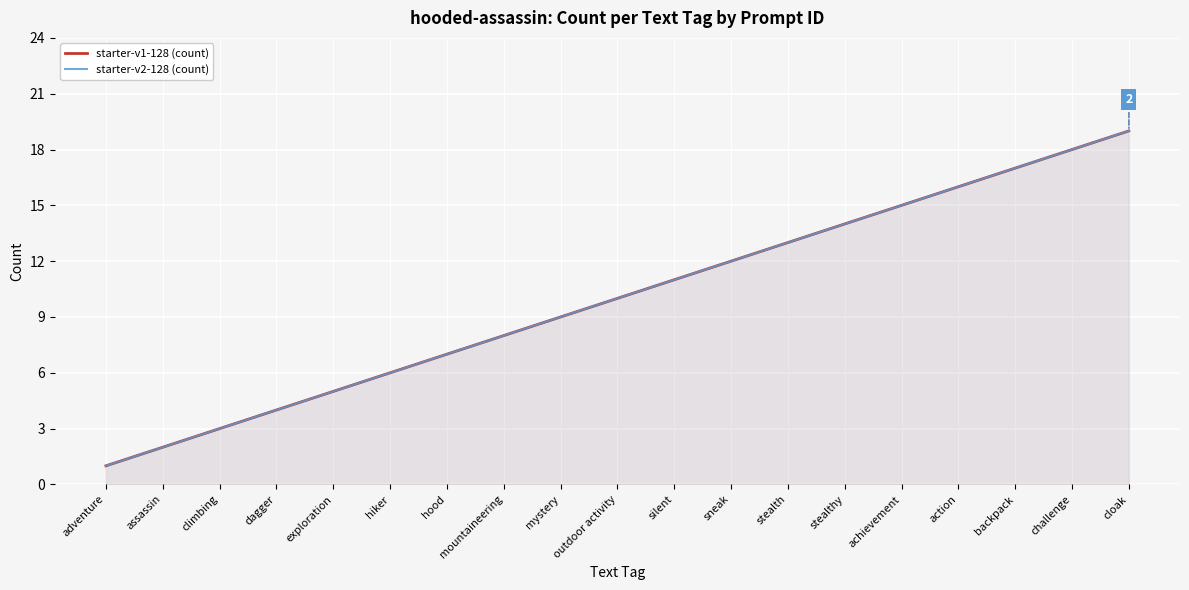

What is the difference between the maximum and minimum values in the starter-v2-128 (count) series?

18